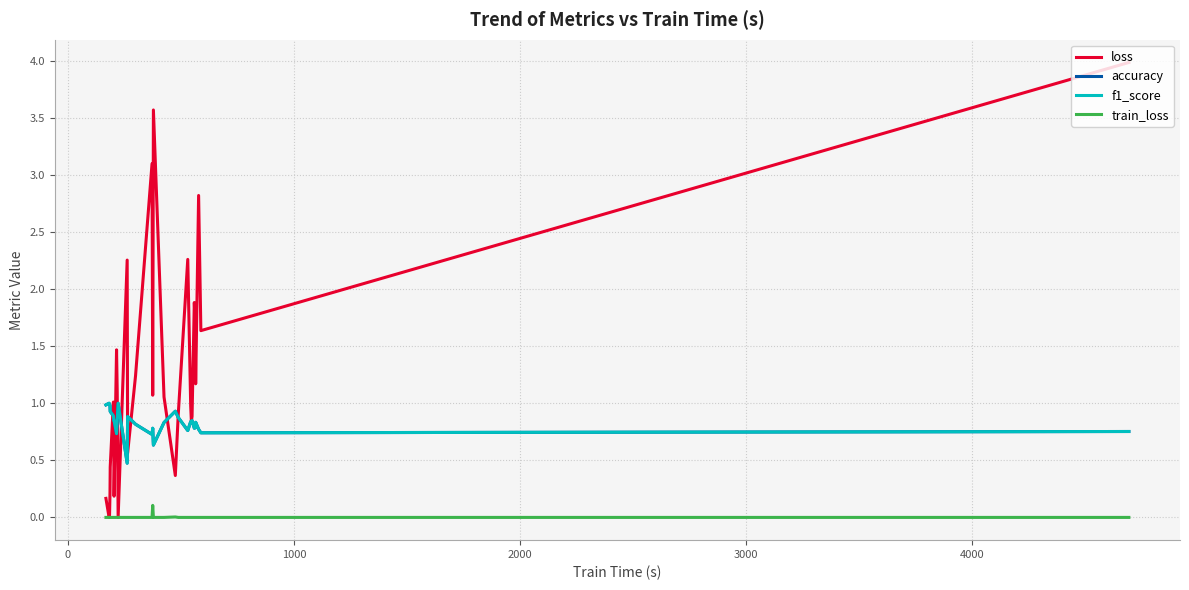

True or false: train_loss and f1_score intersect in this chart.

False